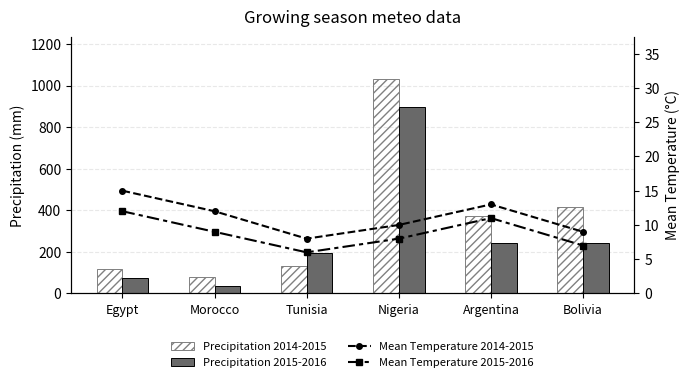

What is the difference between the second highest and minimum values in the Precipitation 2014-2015 series?

333